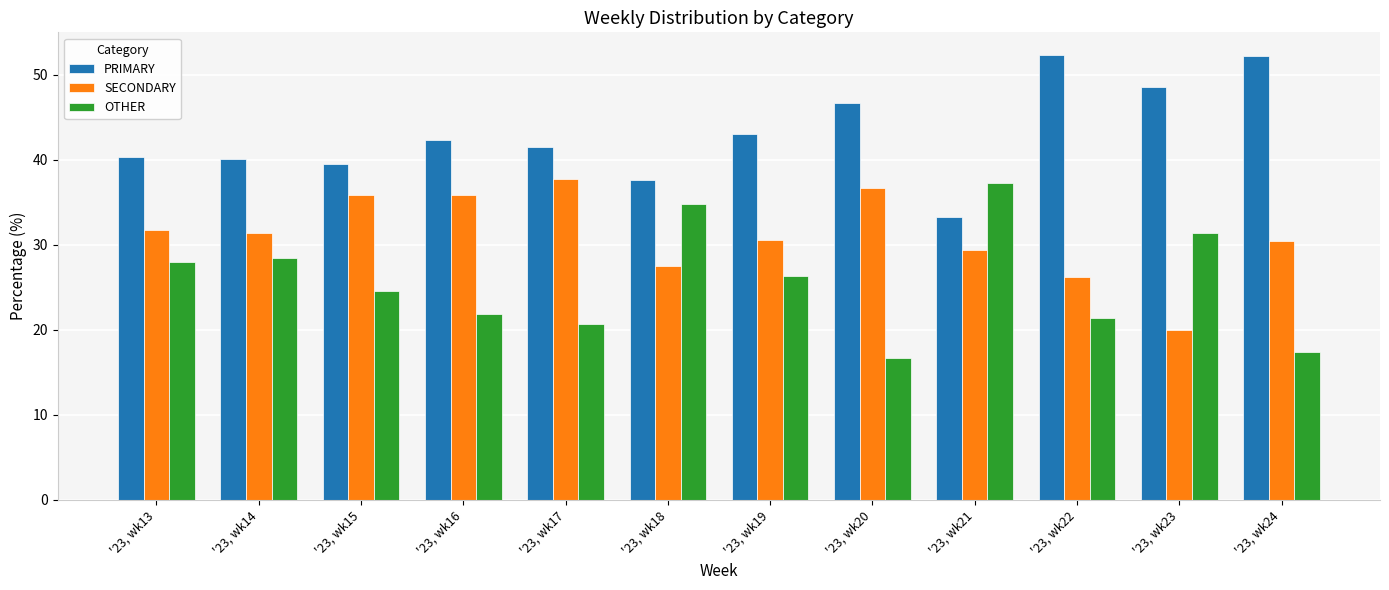

How many values in the SECONDARY series exceed 31?

6